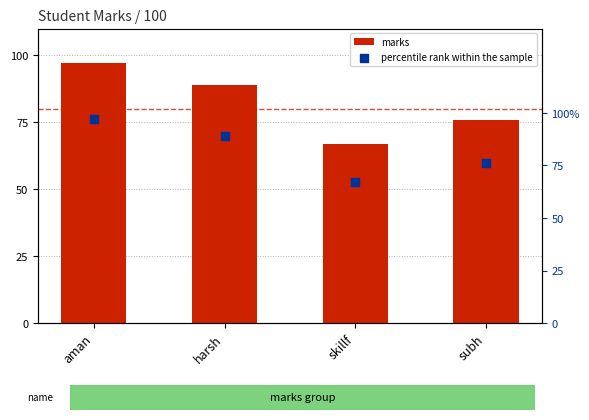

At which category is the sum across all series the highest?

aman